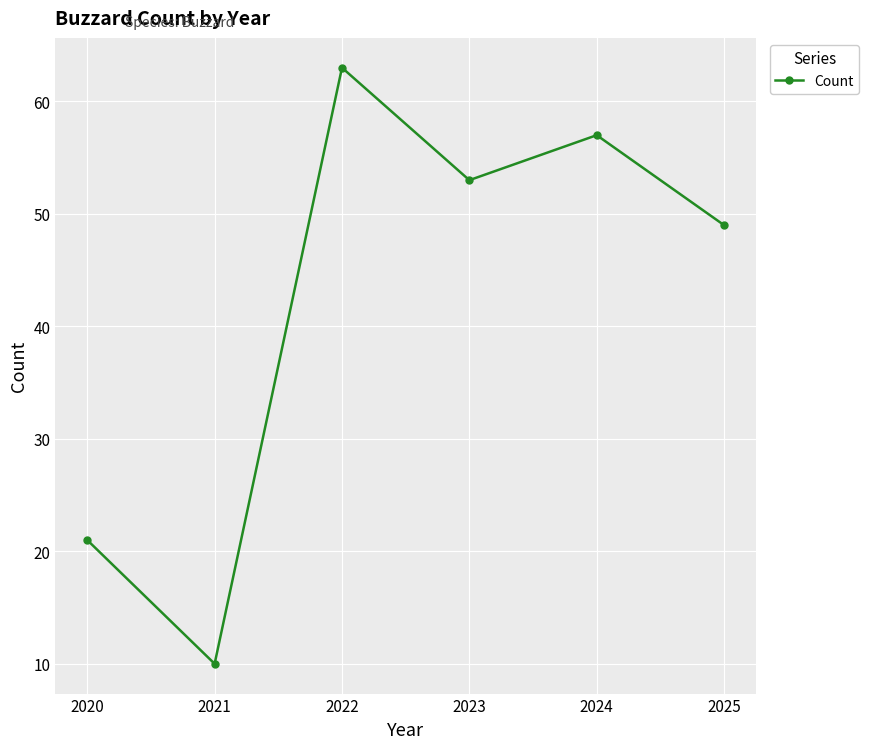

How many series are shown in this chart?

1